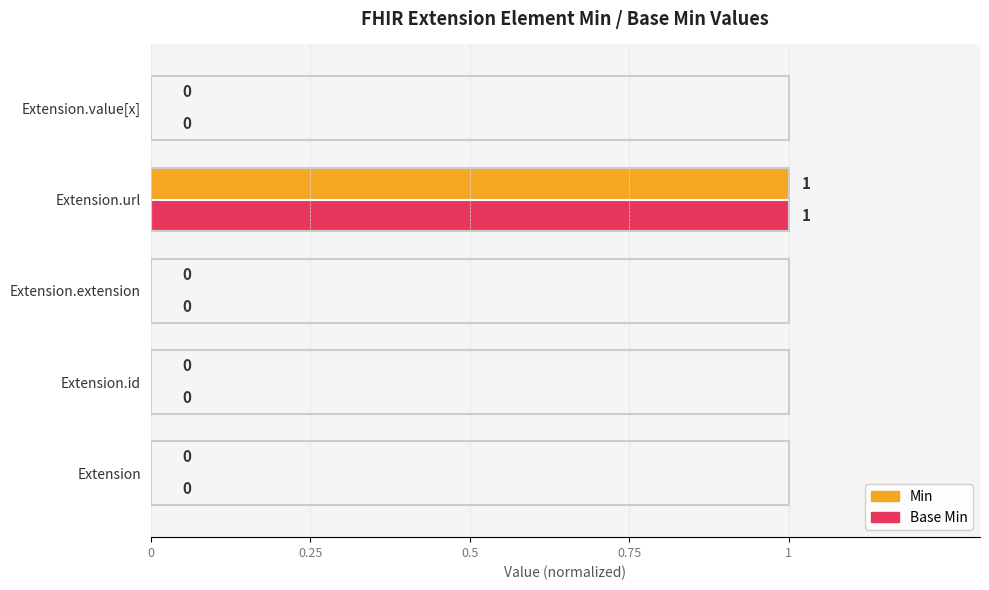

At which label does Base Min reach its peak?

Extension.url